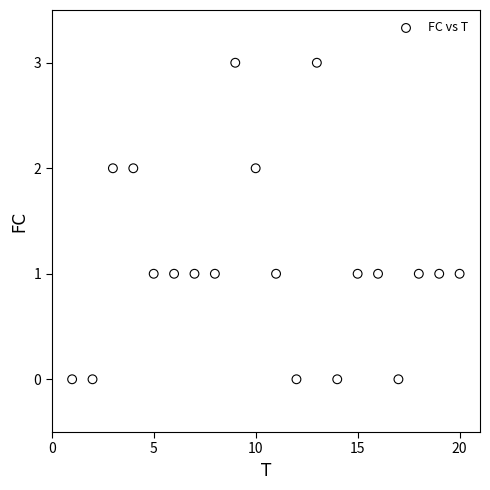

What is the range of X values (max minus min)?

19